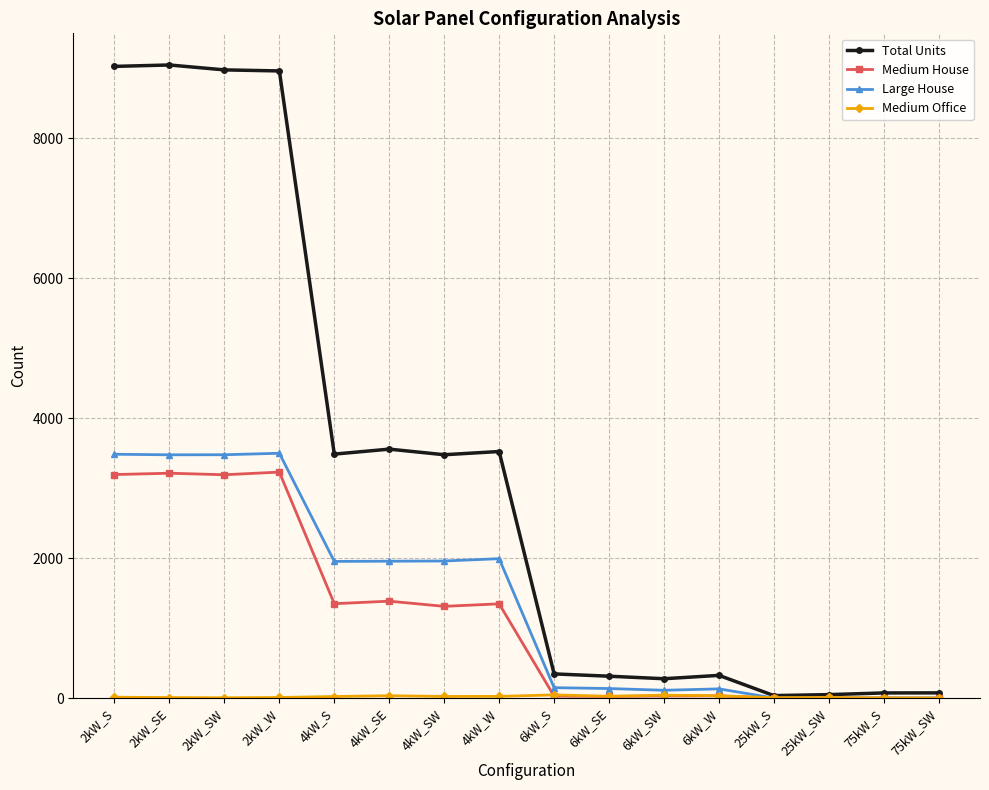

What is the greatest value displayed?

9044